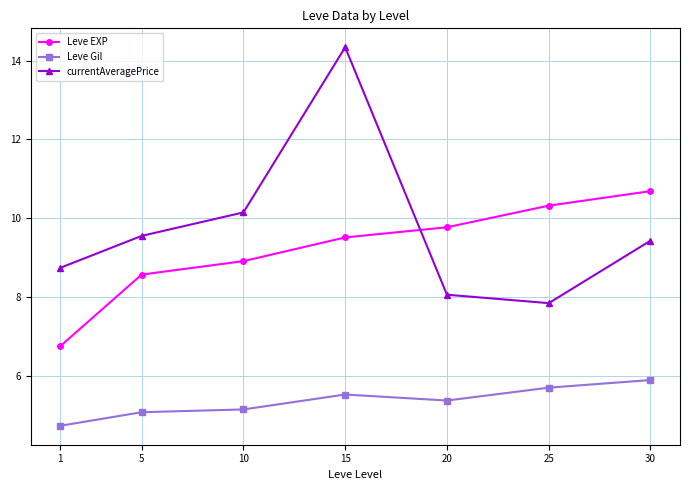

True or false: currentAveragePrice has a value of 4.2 at 1.

False